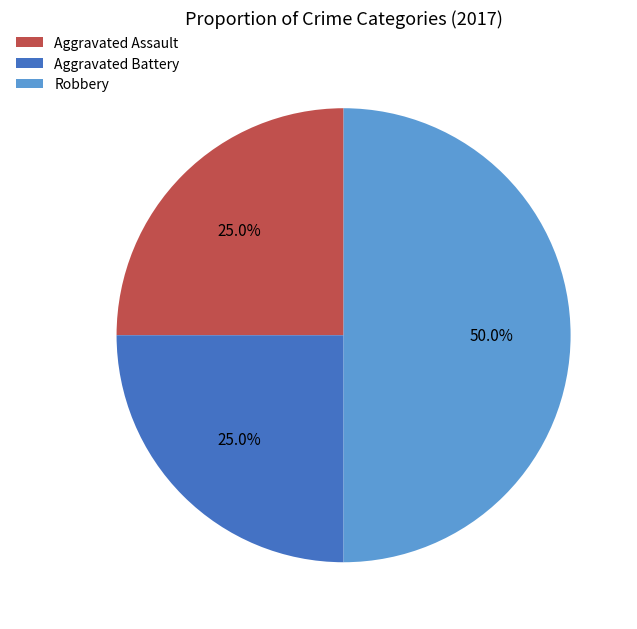

Combined, what portion of the pie is Robbery and Aggravated Battery?

75.0%